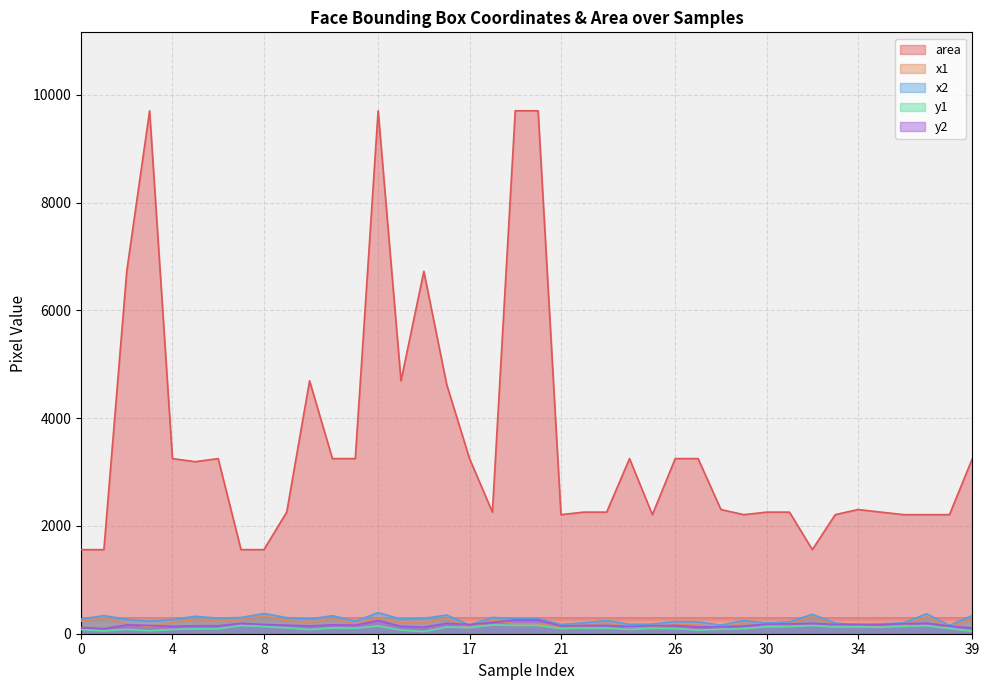

Rank the series at 1 from lowest to highest value.

y1, y2, x1, x2, area